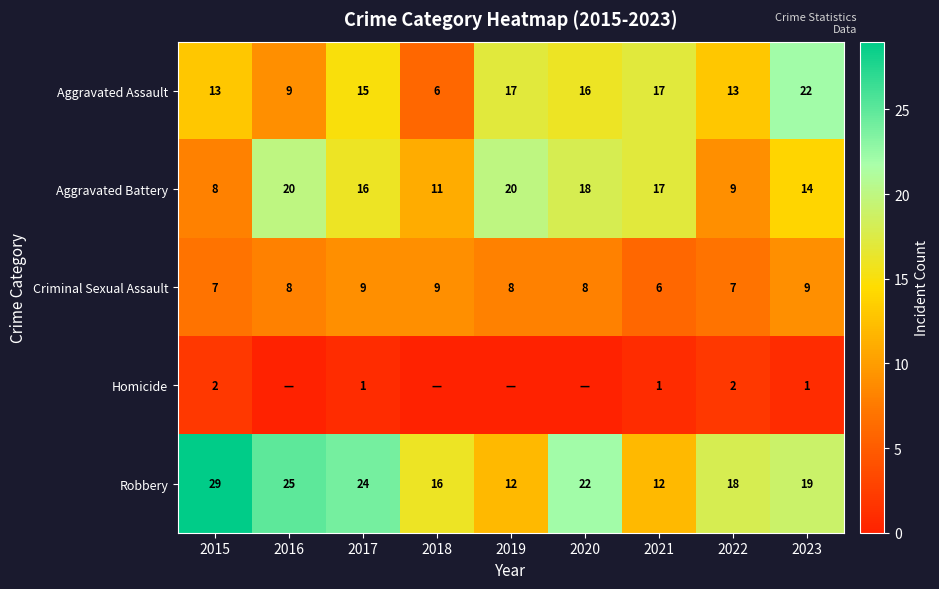

How many values in the Aggravated Battery series are below 16?

4